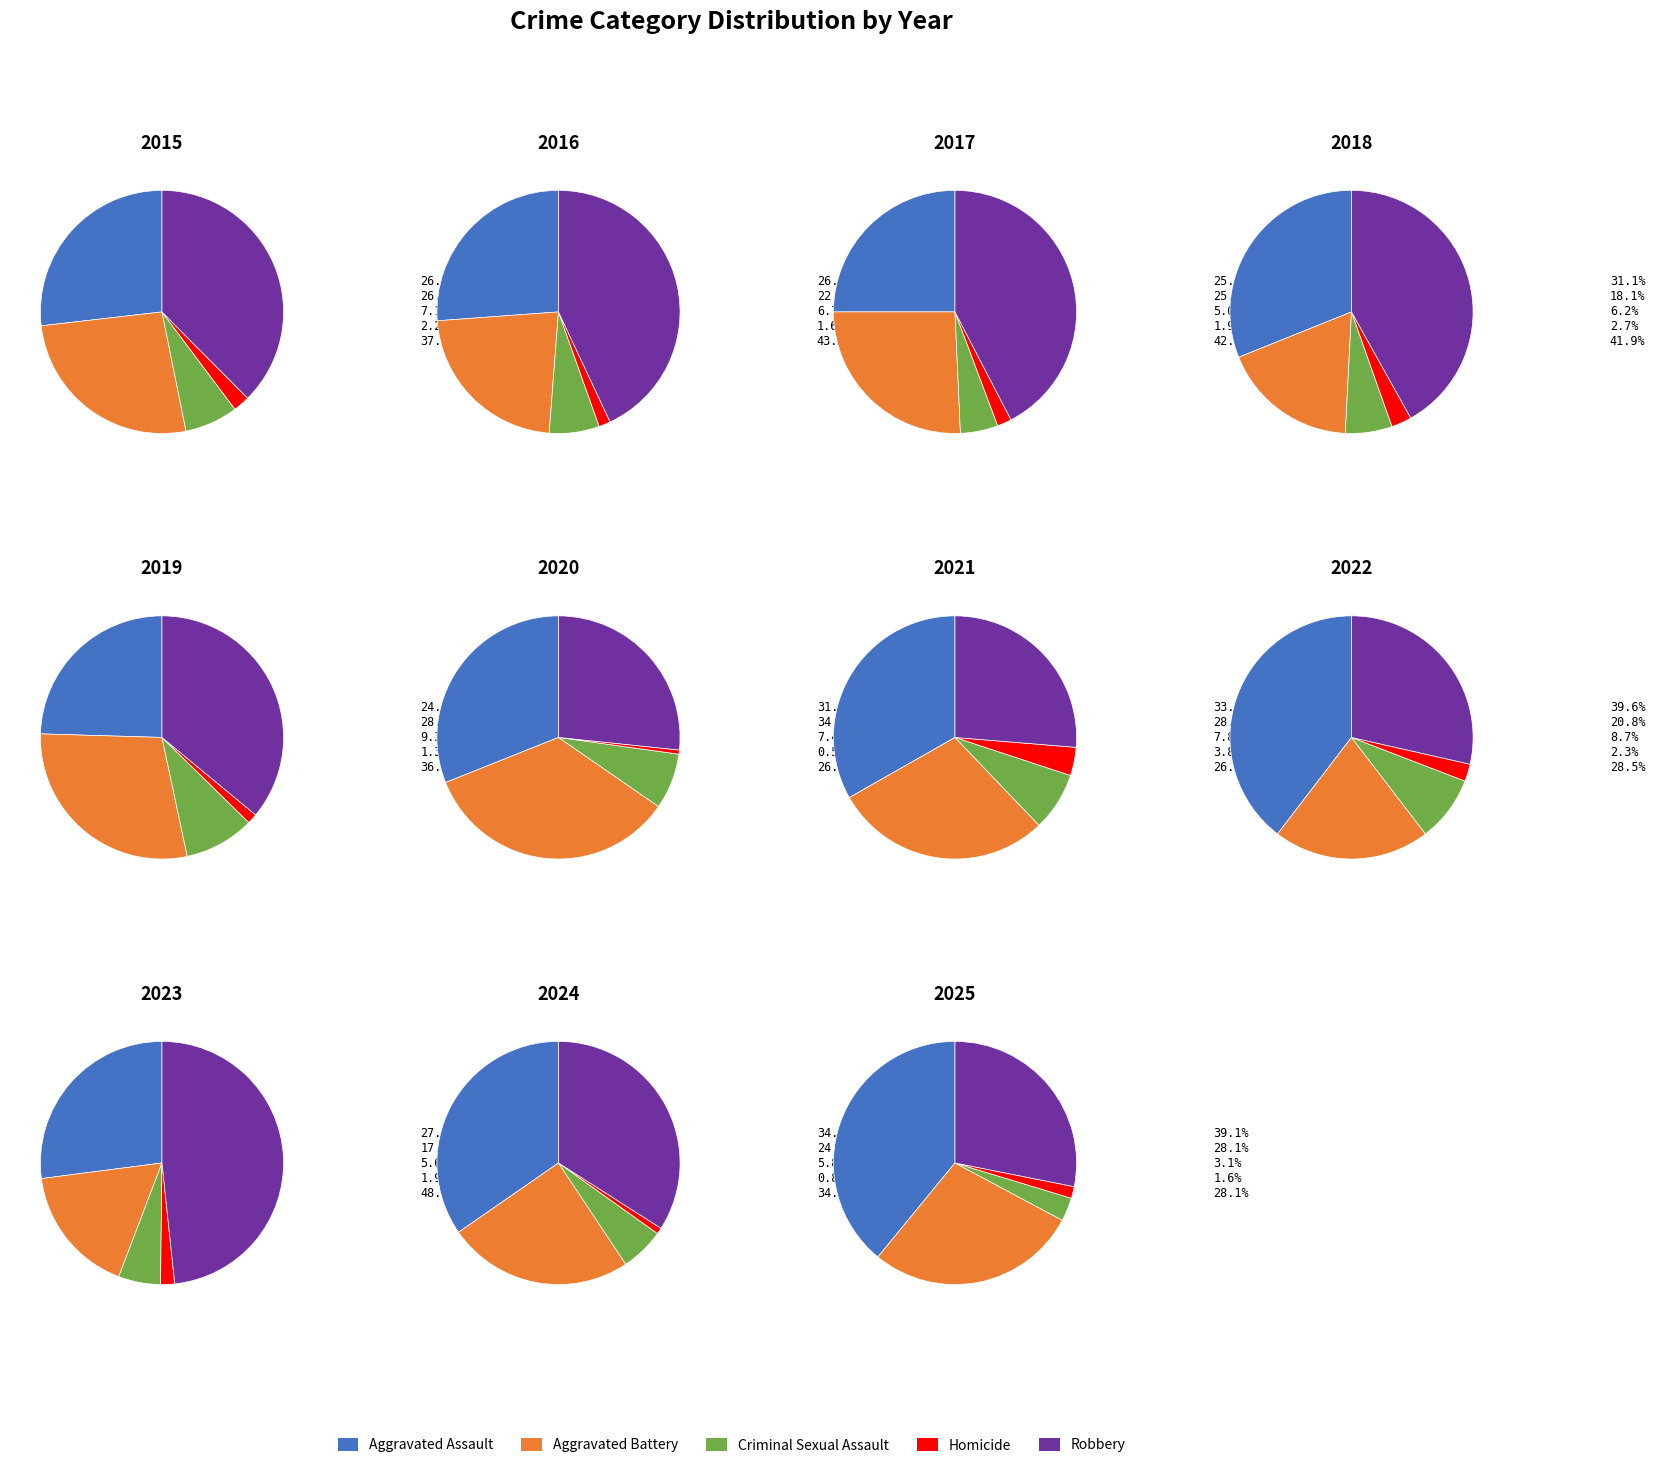

The 2023 slice represents 17% of the pie. True or false?

False